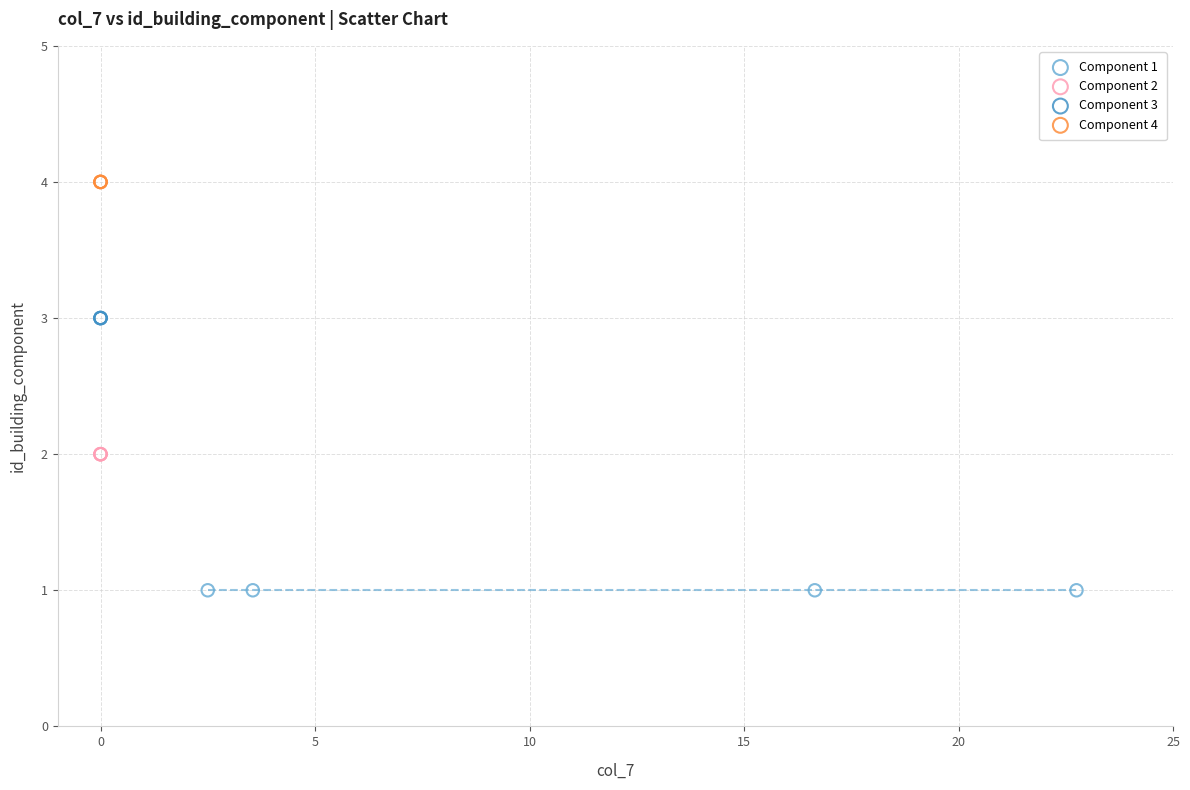

What are all the series names shown in the legend?

Component 1, Component 2, Component 3, Component 4